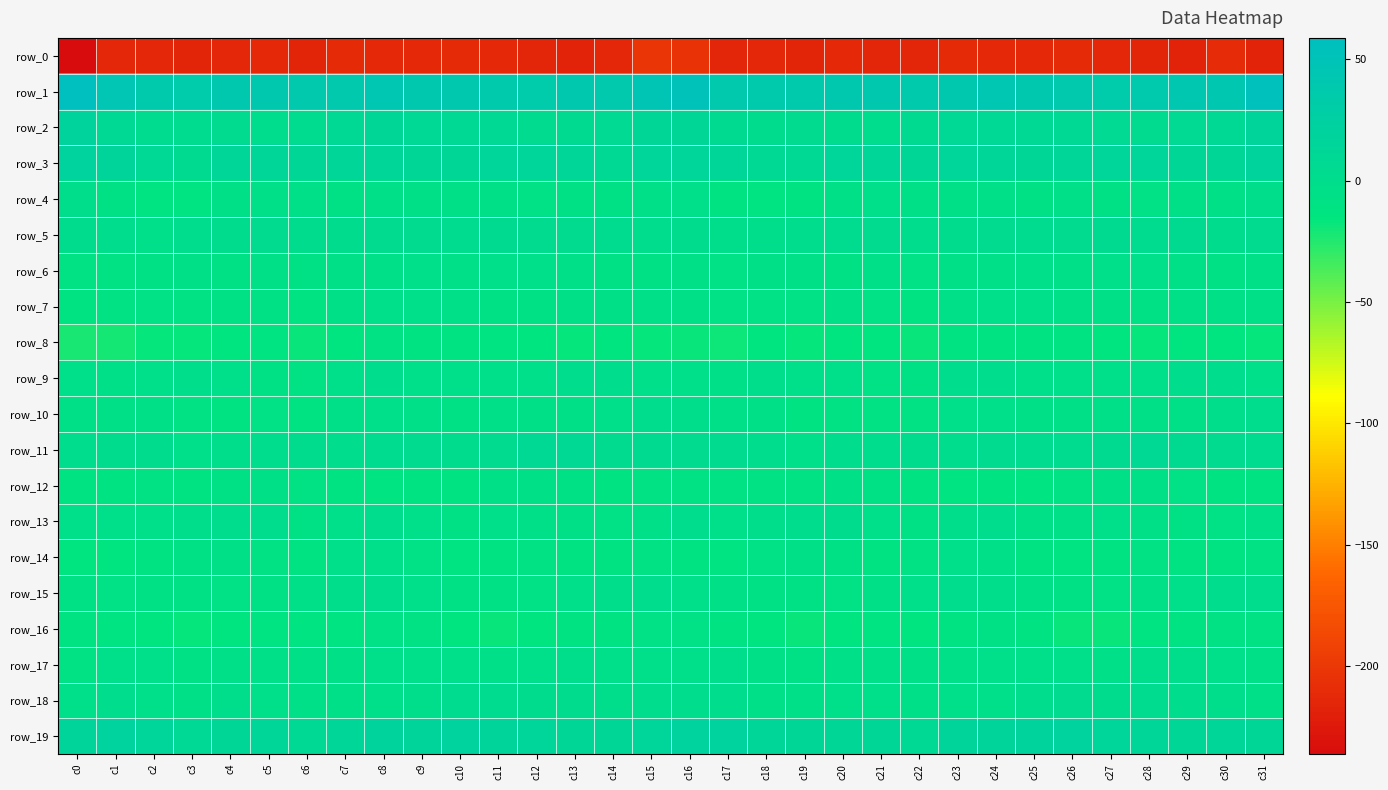

Which category has the lowest value in the row_16 series?

c11